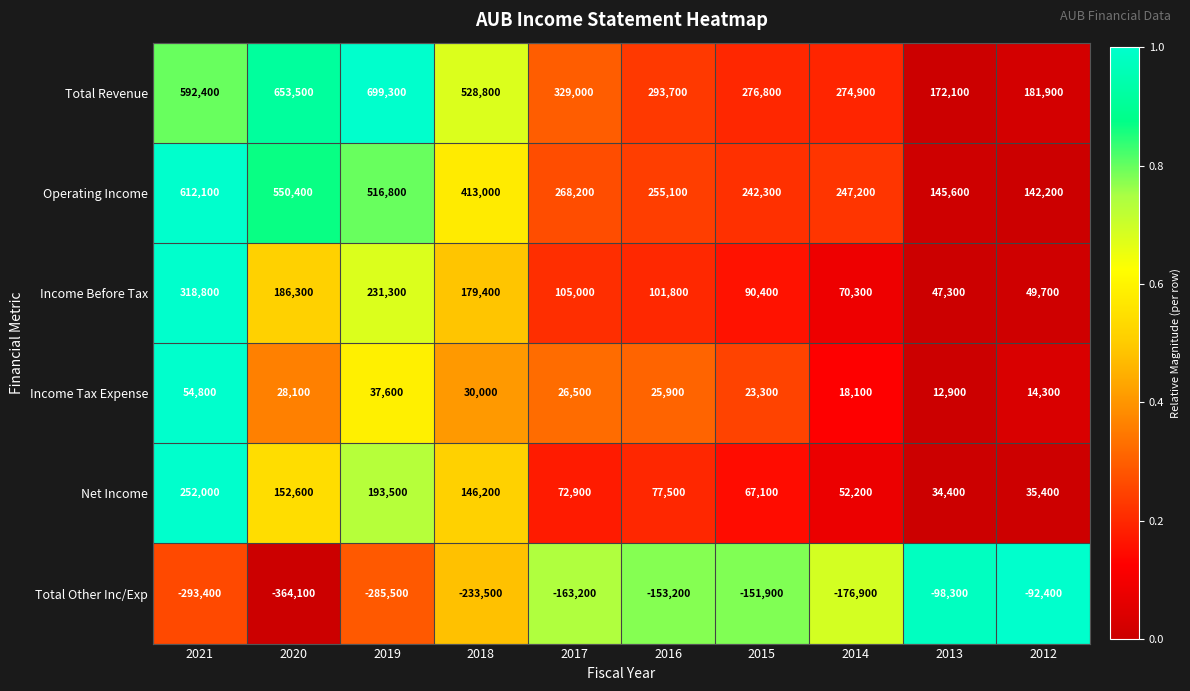

Rank the categories by Income Tax Expense value from lowest to highest.

2013, 2012, 2014, 2015, 2016, 2017, 2020, 2018, 2019, 2021